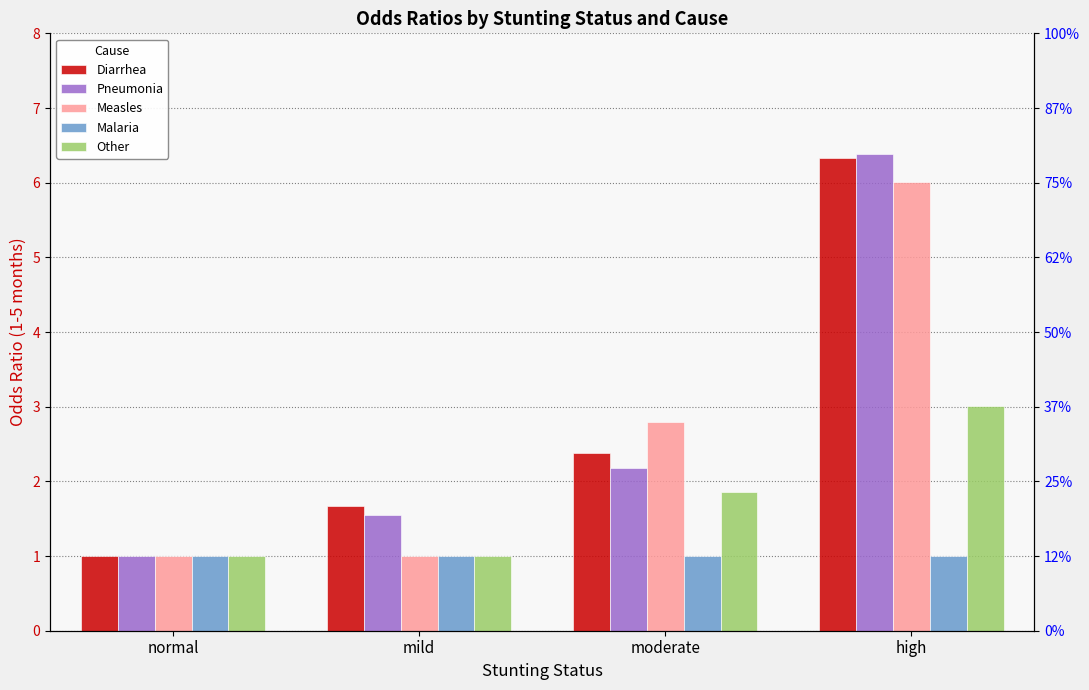

Which label corresponds to the largest value in the chart?

high